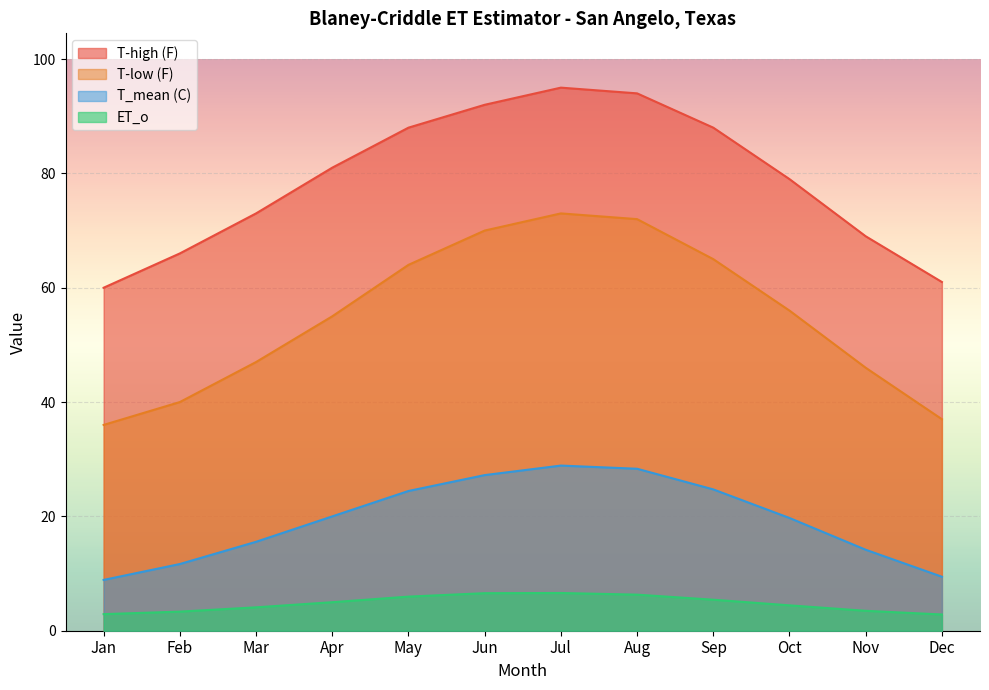

Is the value of ET_o at Jan greater than the value of T_mean (C) at Mar?

No